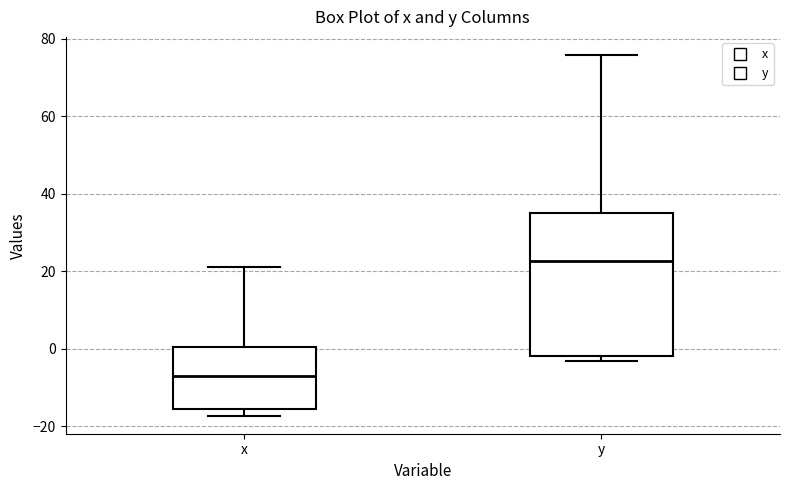

Reading left to right, transcribe this box plot: for each box, give where its median line is, the range the box spans, and where its two whiskers end, as read against the y-axis. The values are not printed on the chart, so give them approximately, as read against the axis.

x: median -8, box -16 to 0, whiskers -18 to 22
y: median 22, box -2 to 34, whiskers -4 to 76